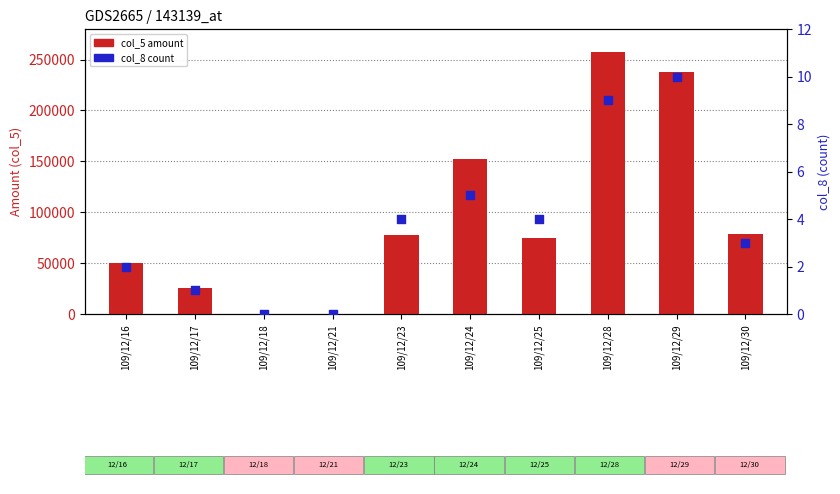

Is the value of col_5 (amount) at 109/12/16 greater than the value of col_8 (count) at 109/12/29?

Yes